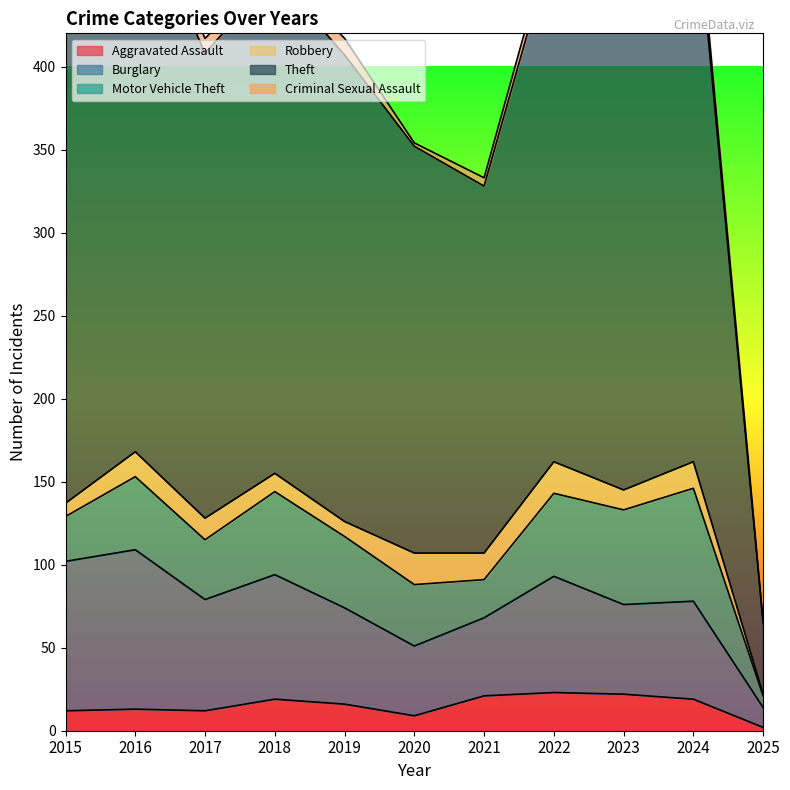

Between 2020 and 2017, which is larger?

2017